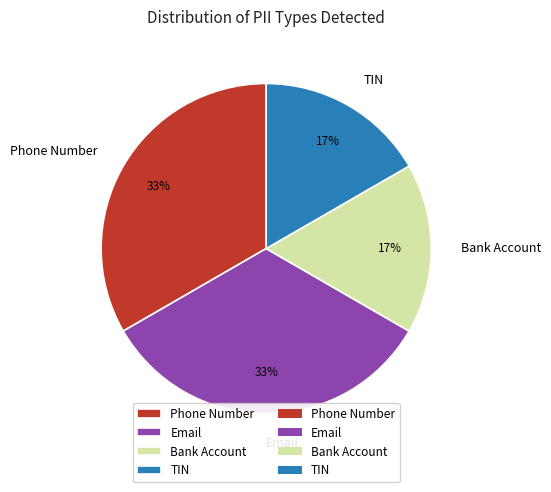

Is Bank Account the majority of the pie?

No